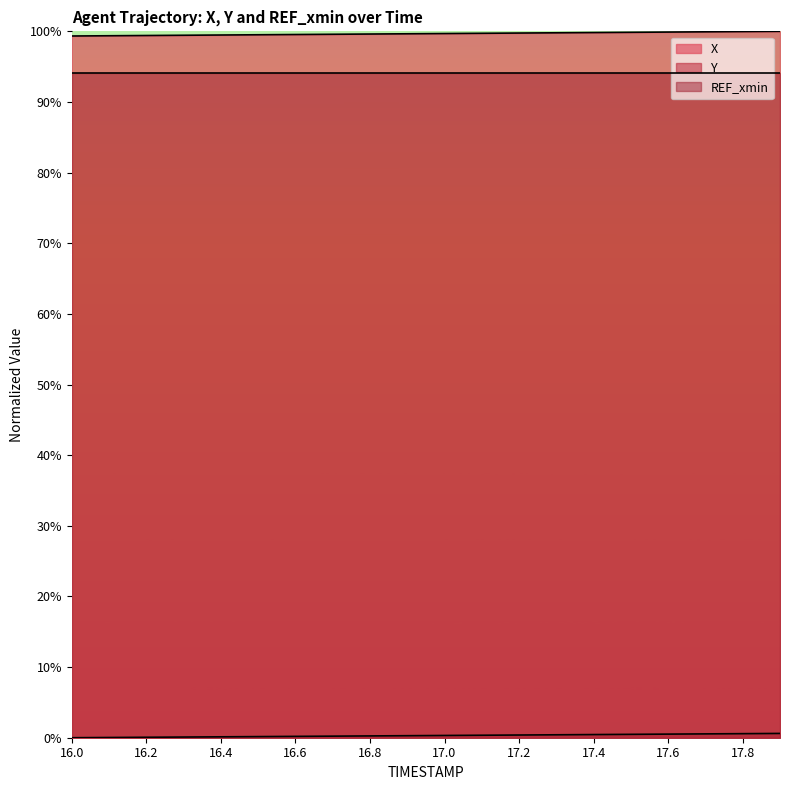

What is the minimum value for X?

99.3